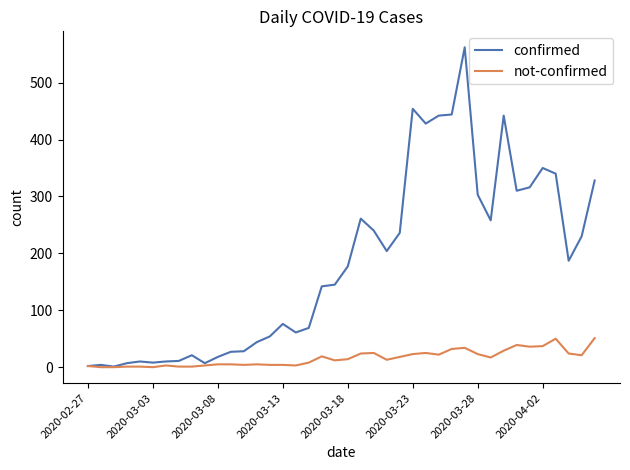

What is the greatest value displayed?

562